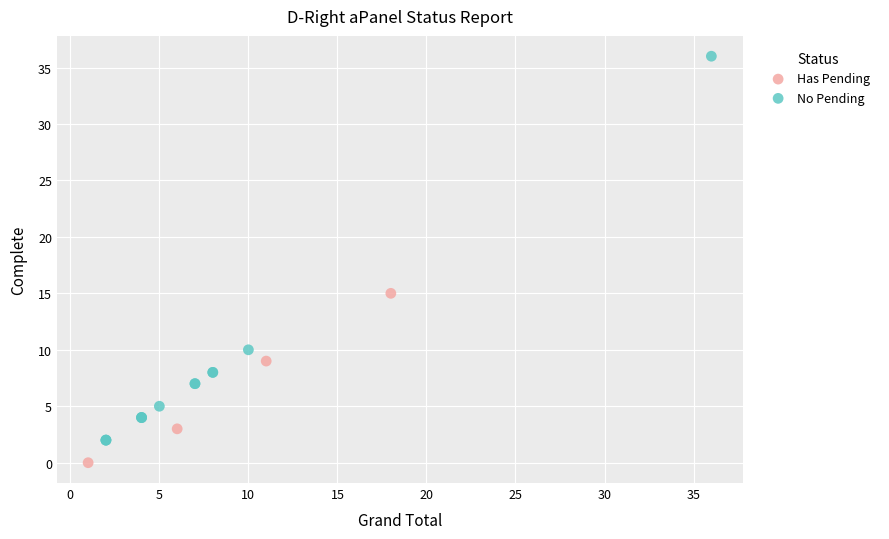

Which series reaches the maximum Y coordinate?

No Pending